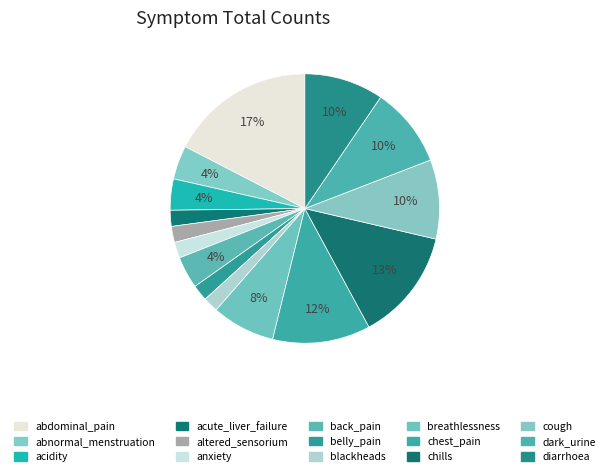

Rank the categories by value from lowest to highest.

blackheads, acute_liver_failure, altered_sensorium, anxiety, belly_pain, acidity, back_pain, abnormal_menstruation, breathlessness, cough, diarrhoea, dark_urine, chest_pain, chills, abdominal_pain